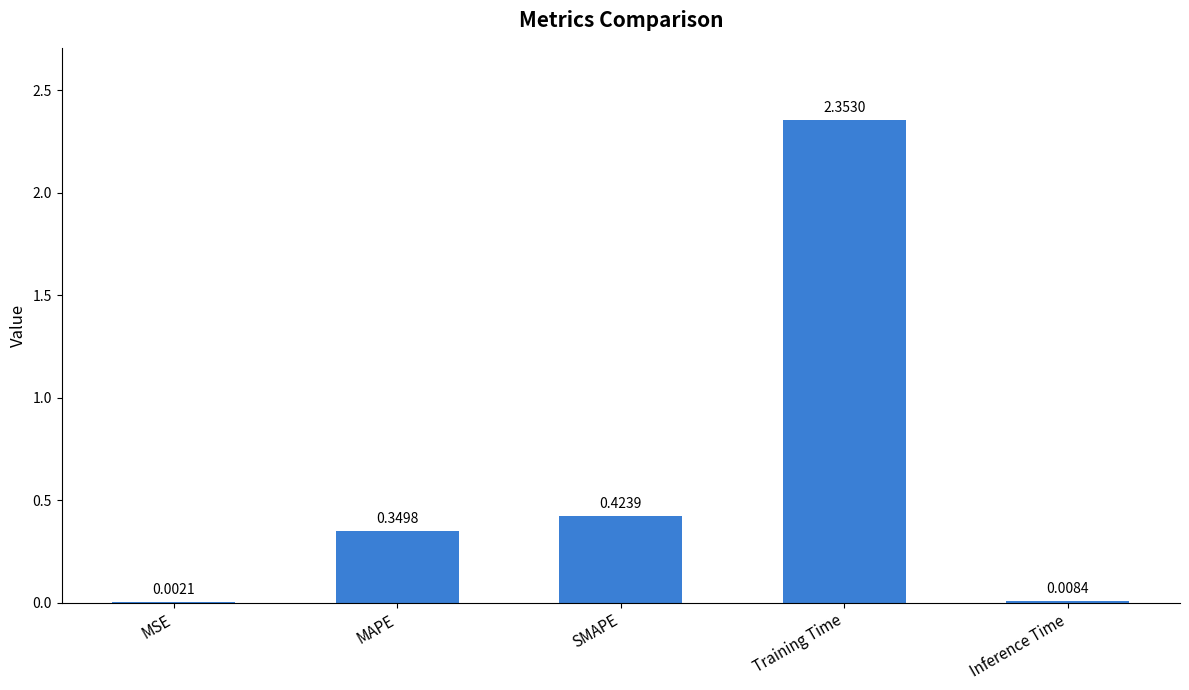

What is the sum of all values?

3.1